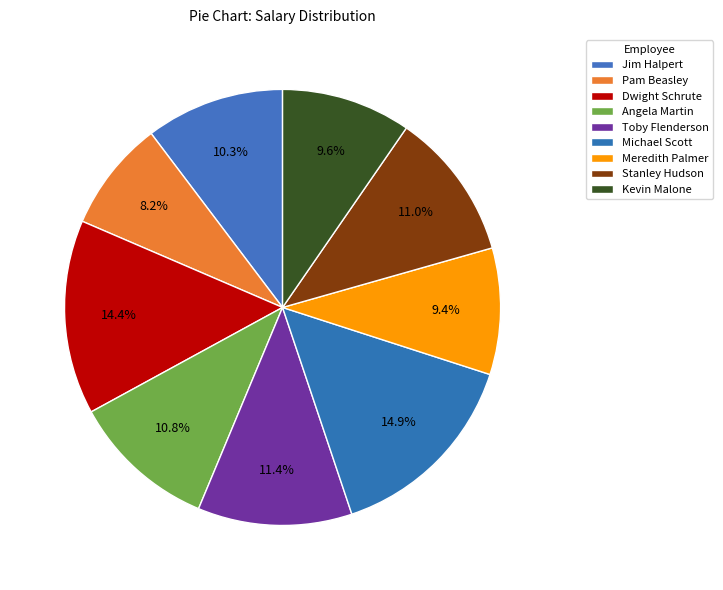

To the nearest percent, what portion does Angela Martin represent?

11%